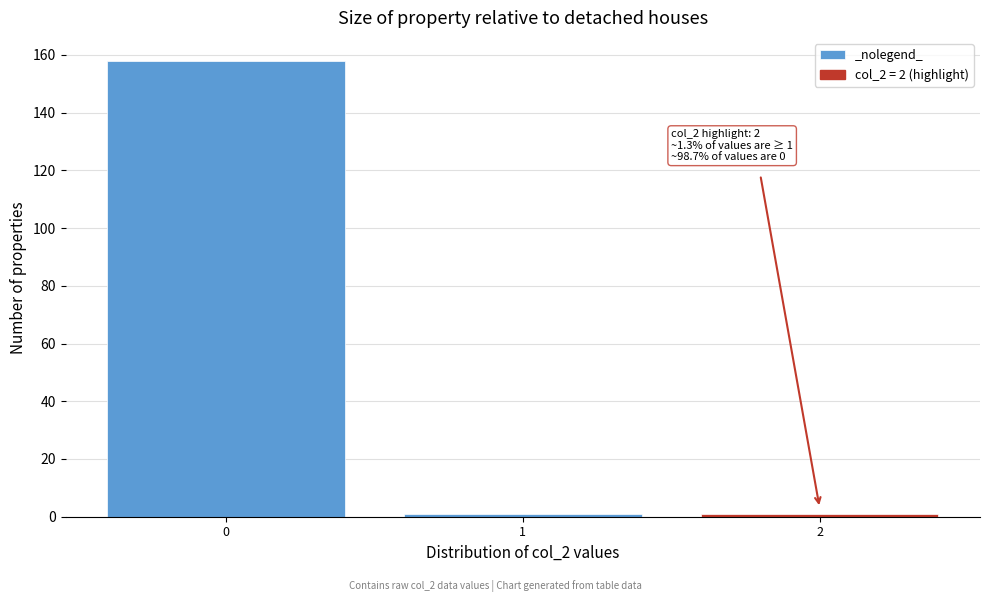

Which range on the x-axis has the tallest bar?

-0.5 to 0.5